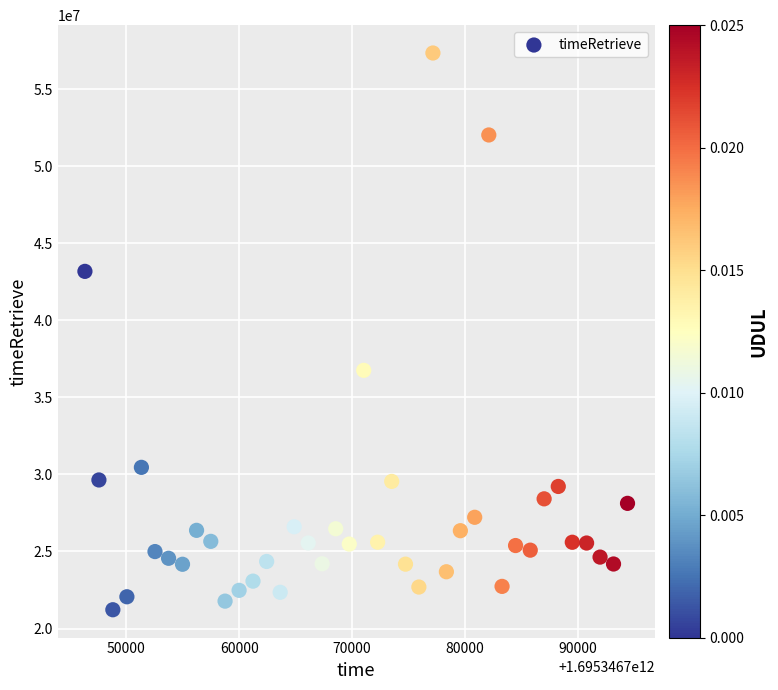

What is the range of Y values (max minus min)?

36147712